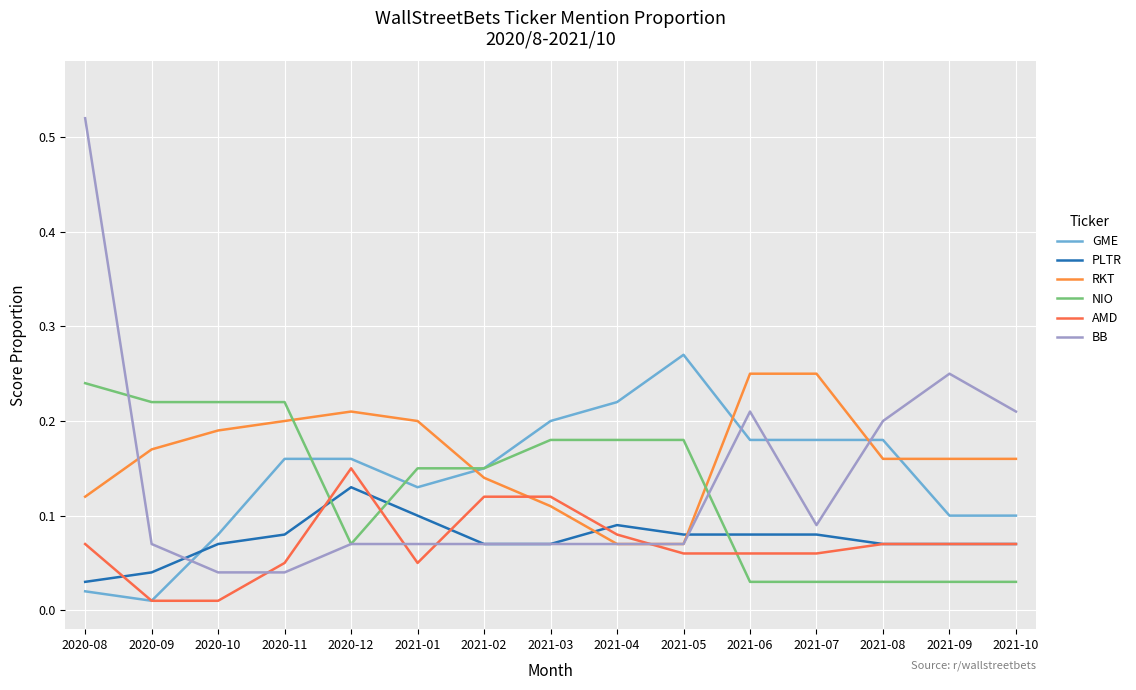

Which series has the largest range (max minus min)?

BB